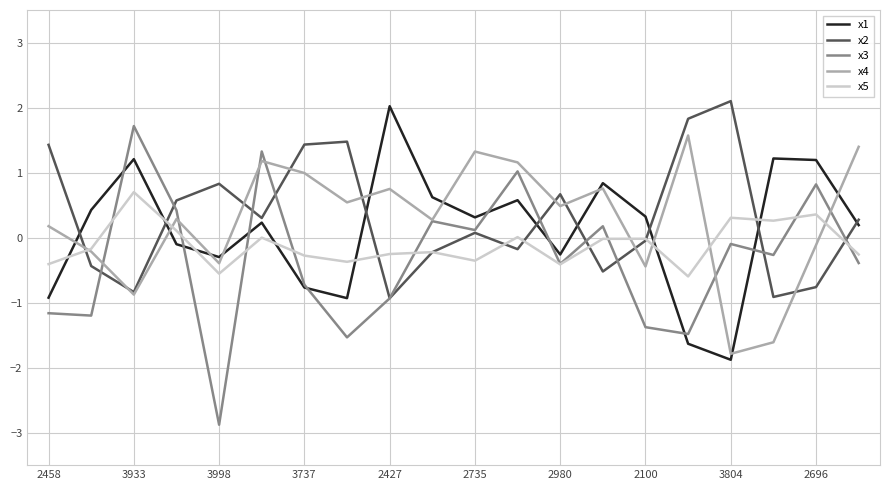

How many values in x2 are above zero?

11